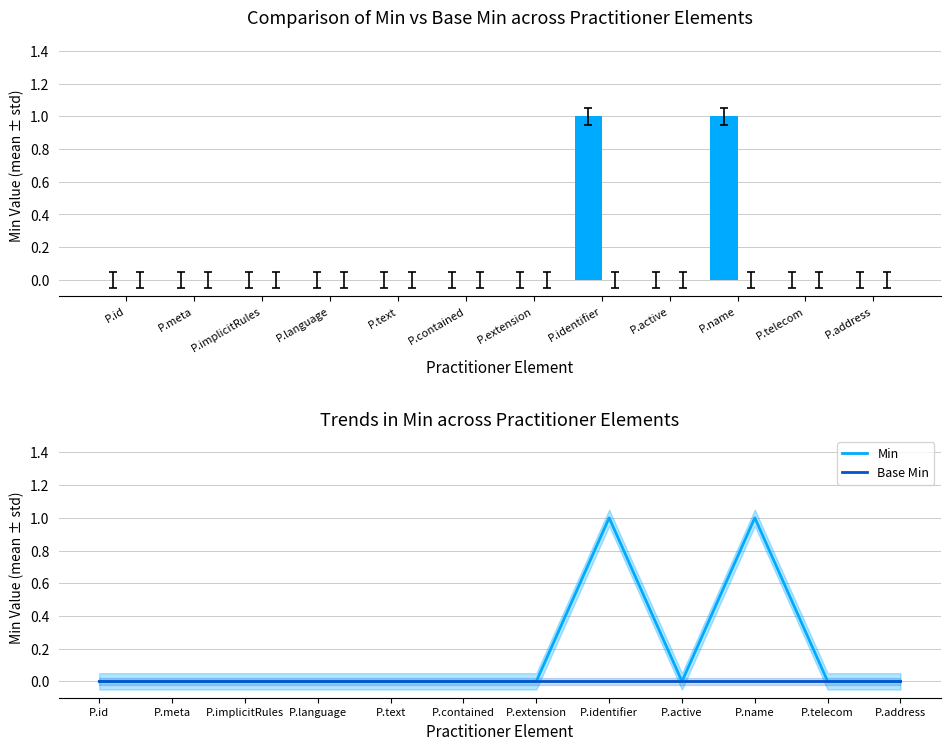

List the series in order of their overall mean, highest first.

Min, Base Min